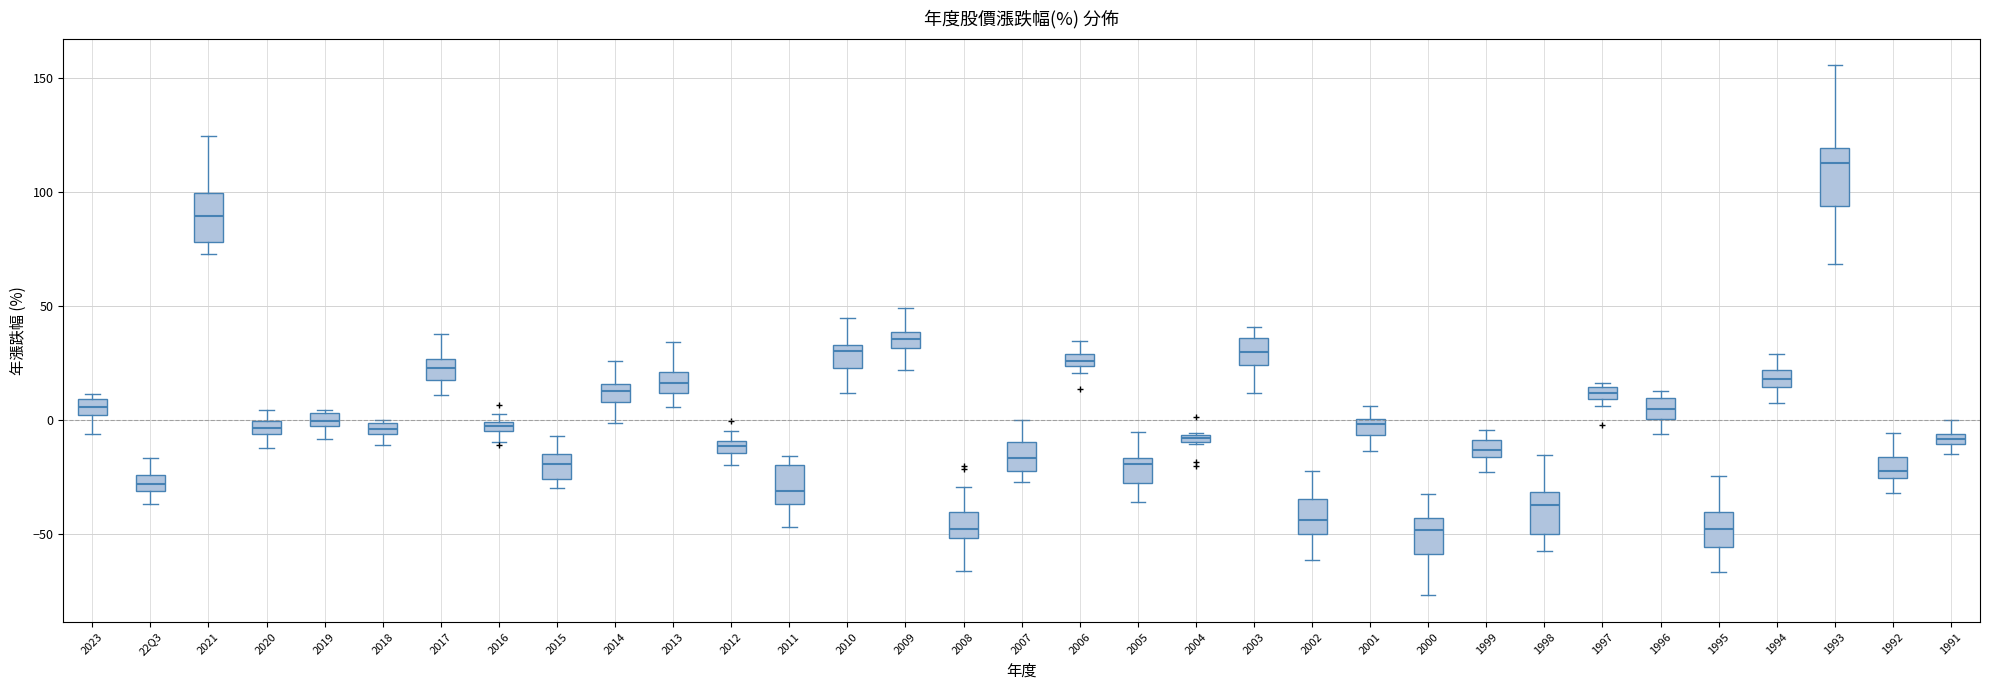

Where is the lower edge of the box for 2018 on the y-axis? The values are not printed on the chart, so give them approximately, as read against the axis.

-5